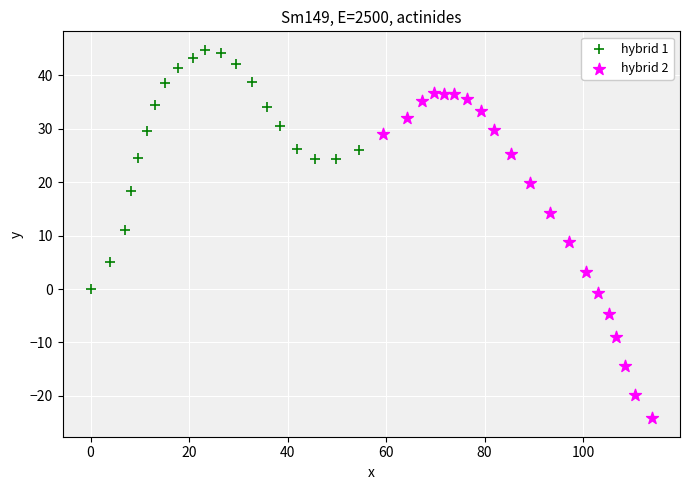

Which series contains the highest Y value?

hybrid 1